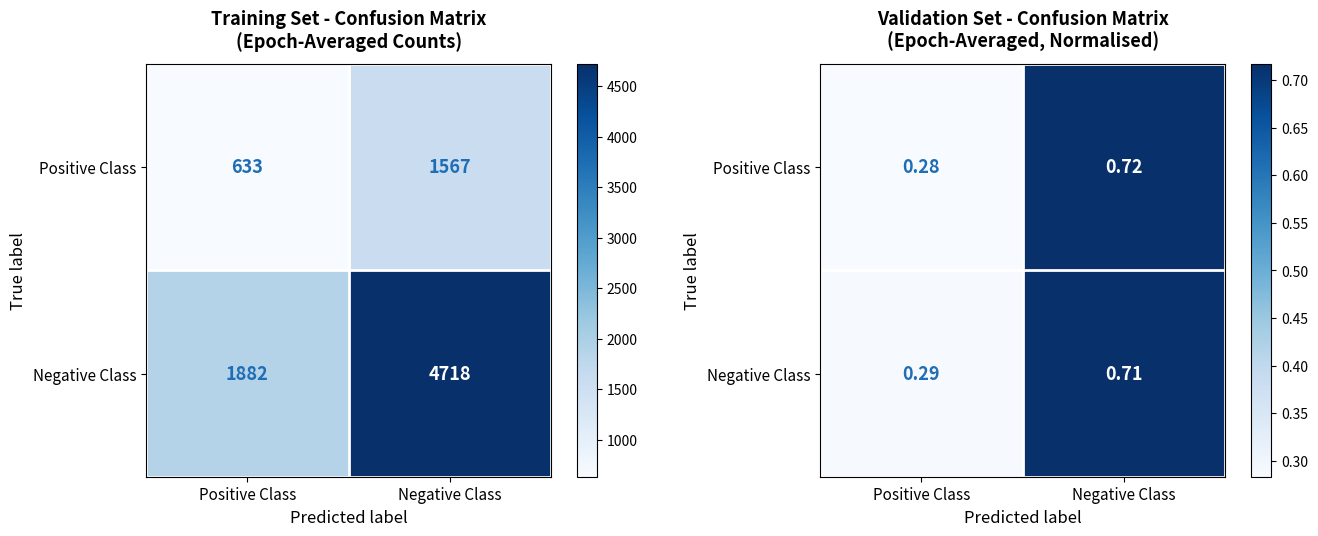

Where is Positive Class nearest to the value 0?

Positive Class